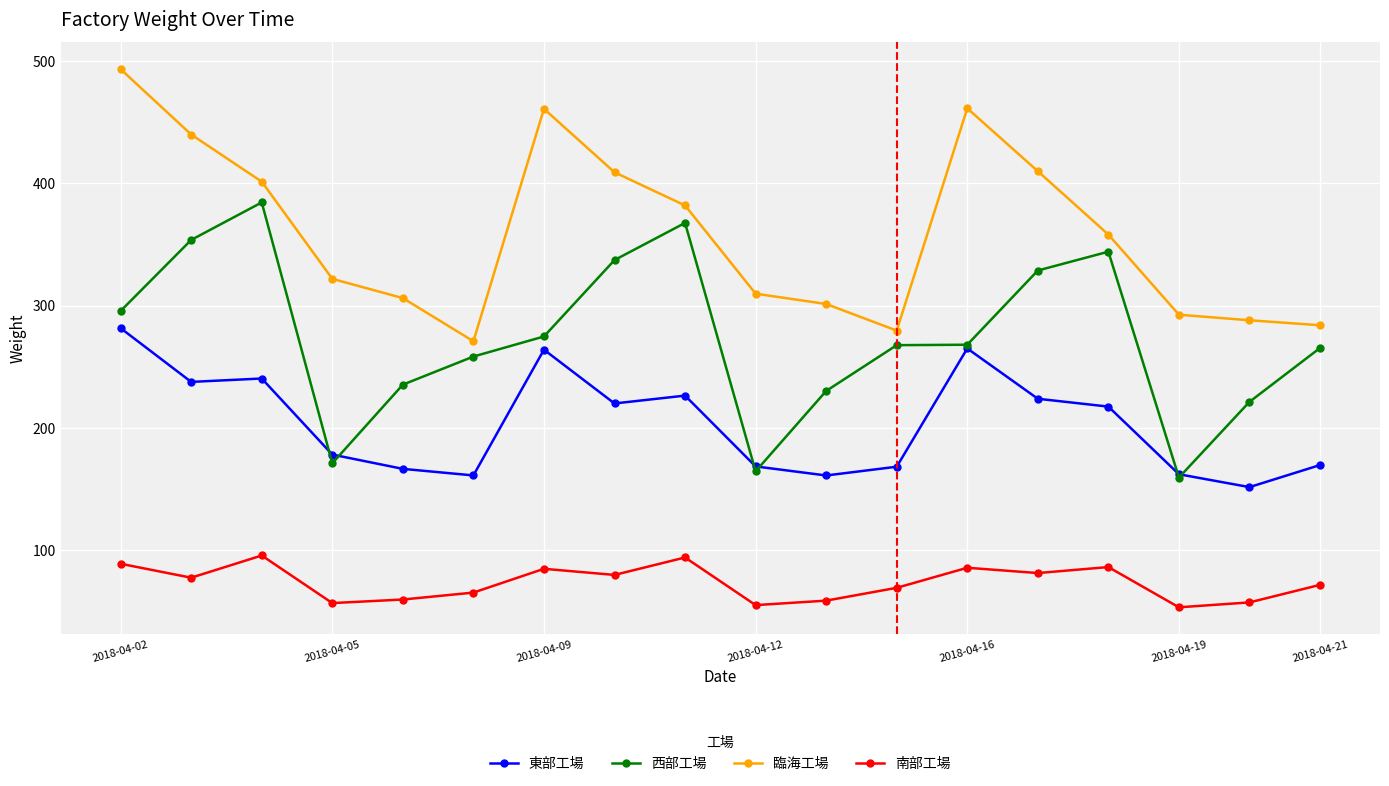

How many categories are shown in the chart?

18